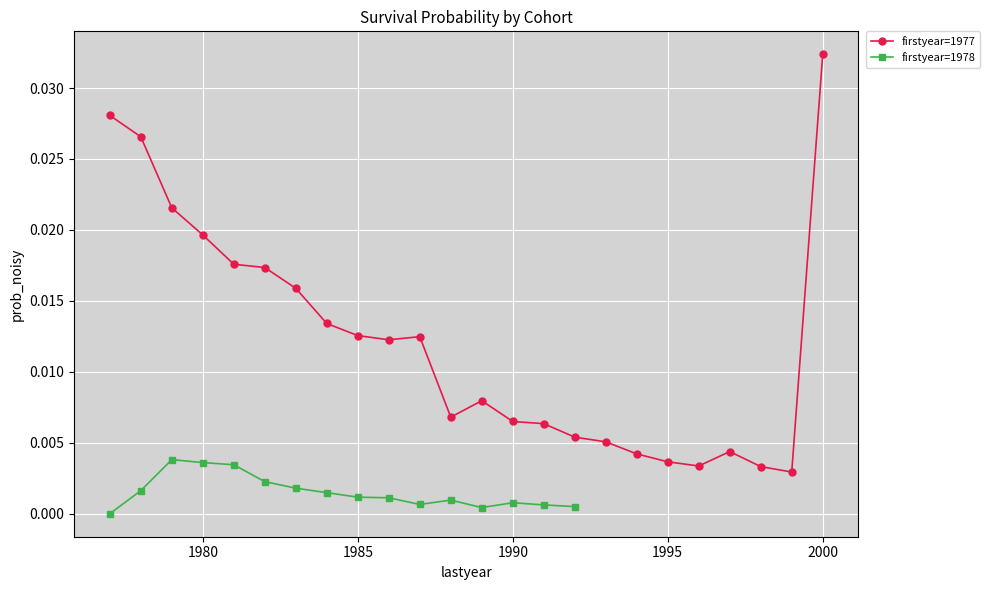

How many points are lower than both their immediate neighbors (excluding endpoints)?

4